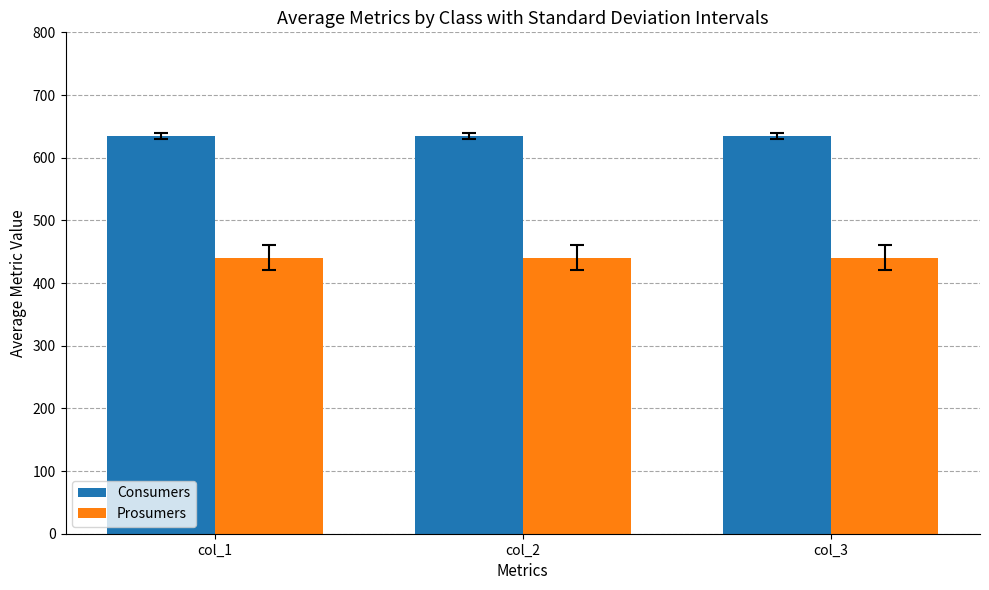

Reading left to right, what are all the values shown in this chart?

Consumers: col_1=635	col_2=635	col_3=635
Prosumers: col_1=440	col_2=440	col_3=440